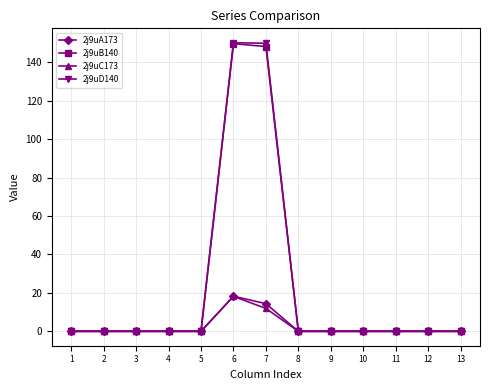

Which series has the largest range (max minus min)?

2j9uD140